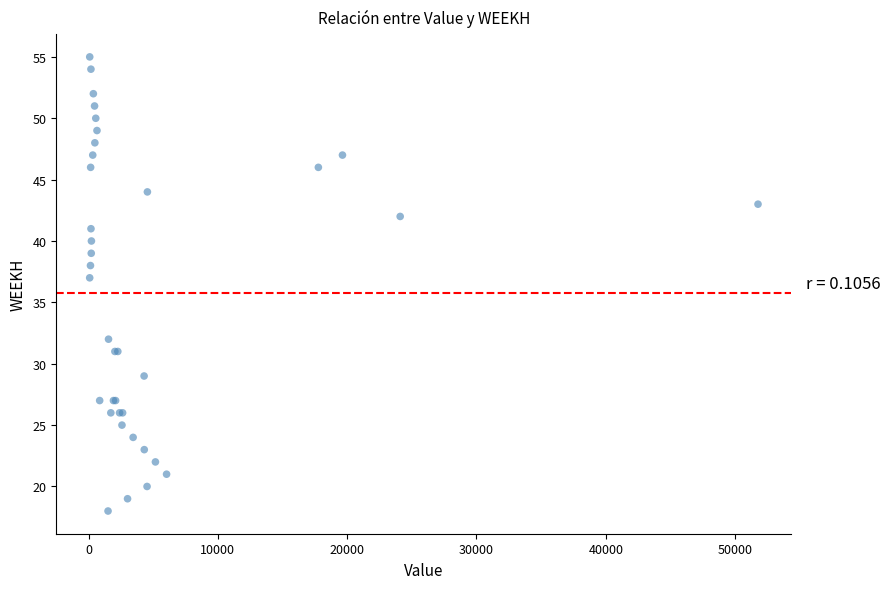

What Y value in the scatter plot is closest to 36?

37